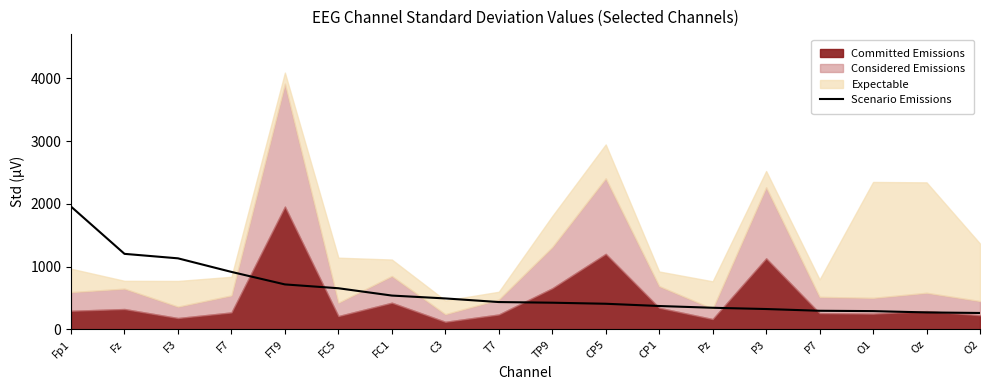

What position from the left is Fz?

2